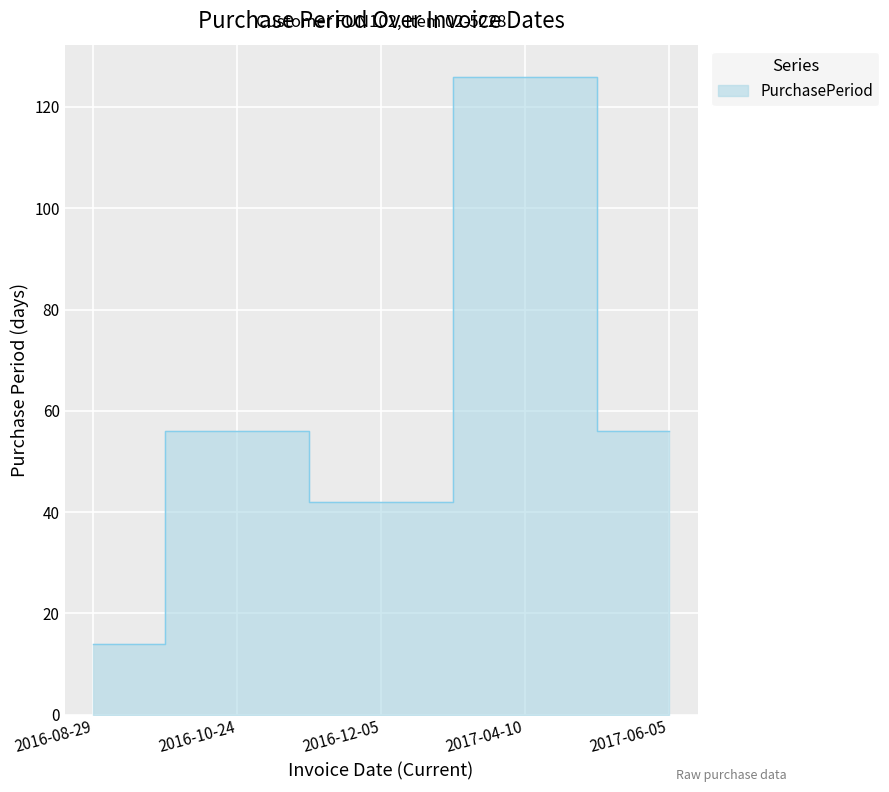

Between 2016-12-05 and 2017-04-10, which is larger?

2017-04-10